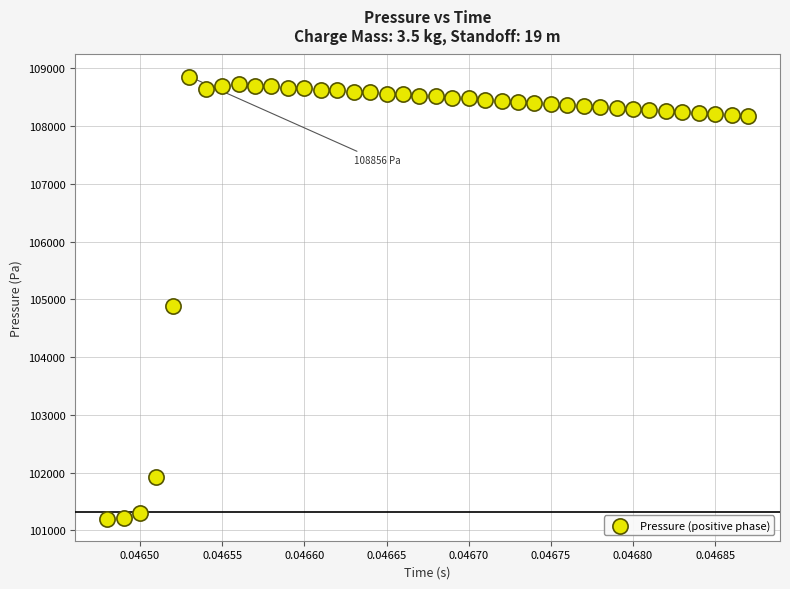

What Y value in the scatter plot is closest to 105029?

104878